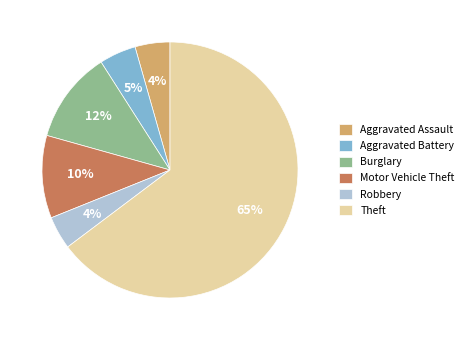

Is the sum of Robbery and Aggravated Battery greater than half?

No